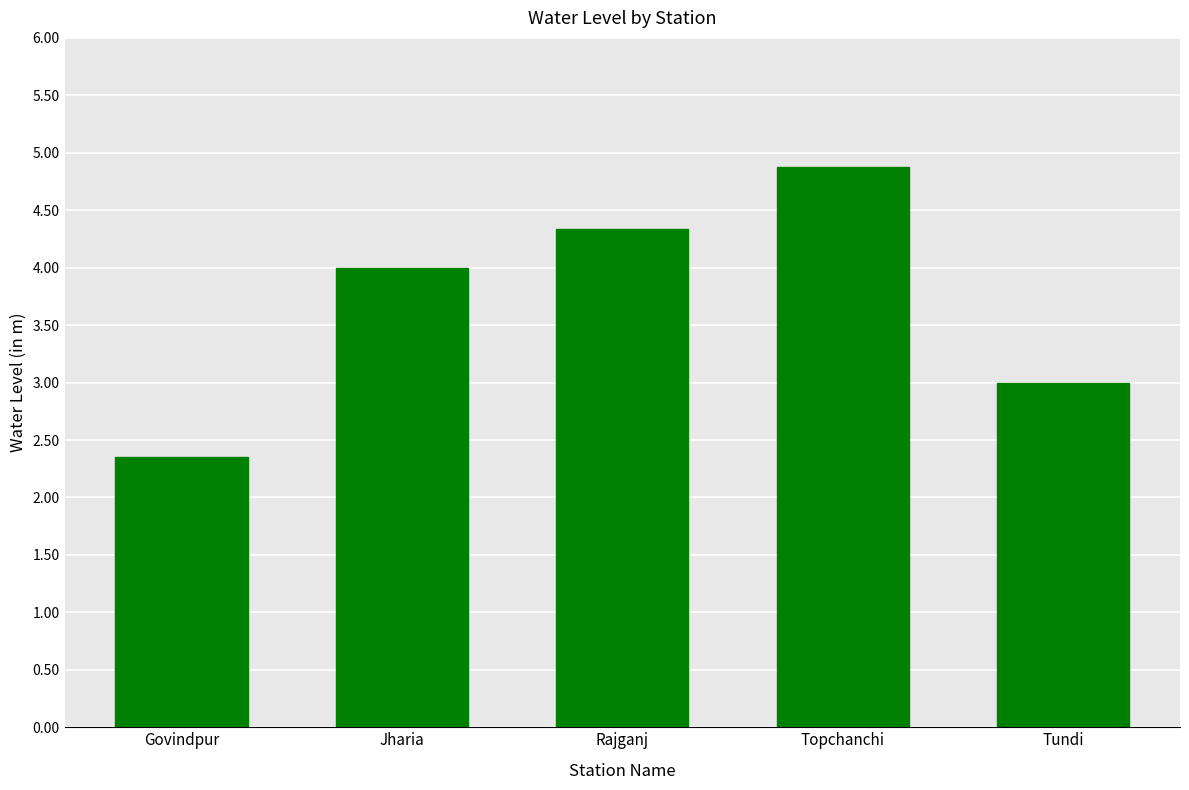

What is the value of the 1st bar from the left?

2.4